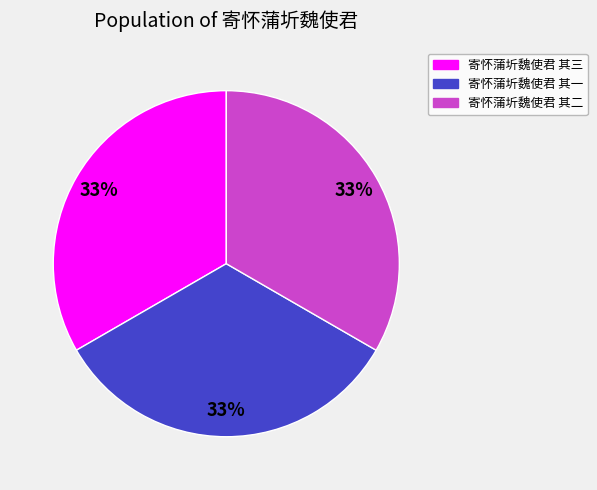

Does 寄怀蒲圻魏使君 其三 account for over 50% of the chart?

No